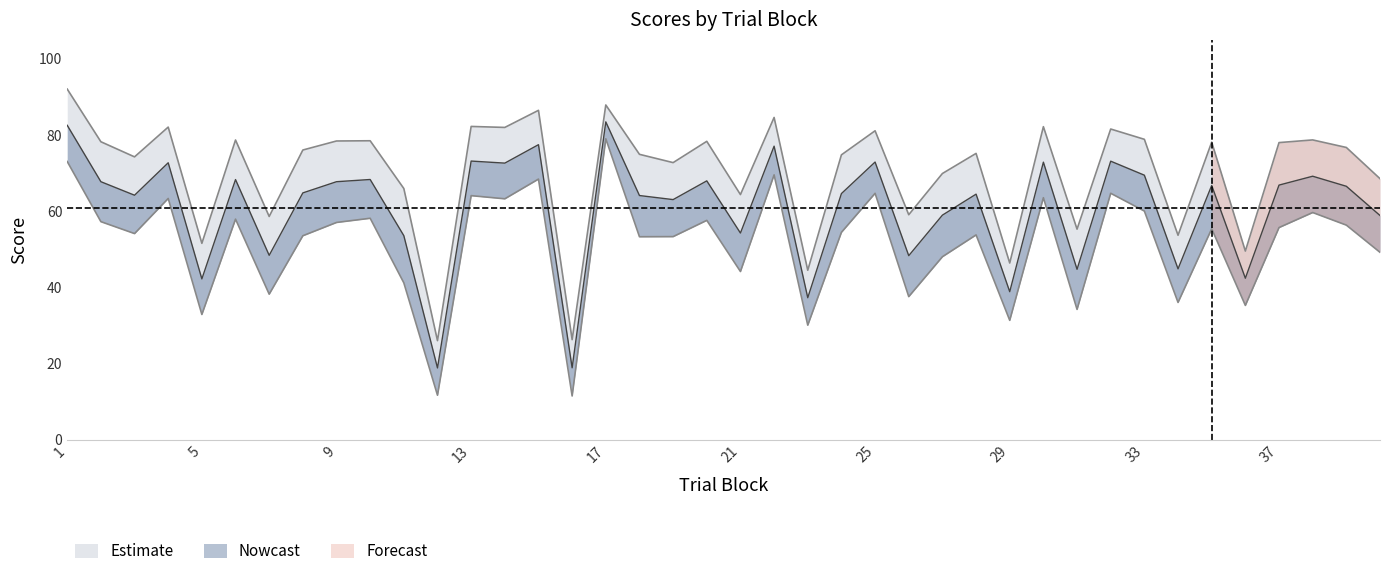

What is the minimum value shown in the chart?

11.5